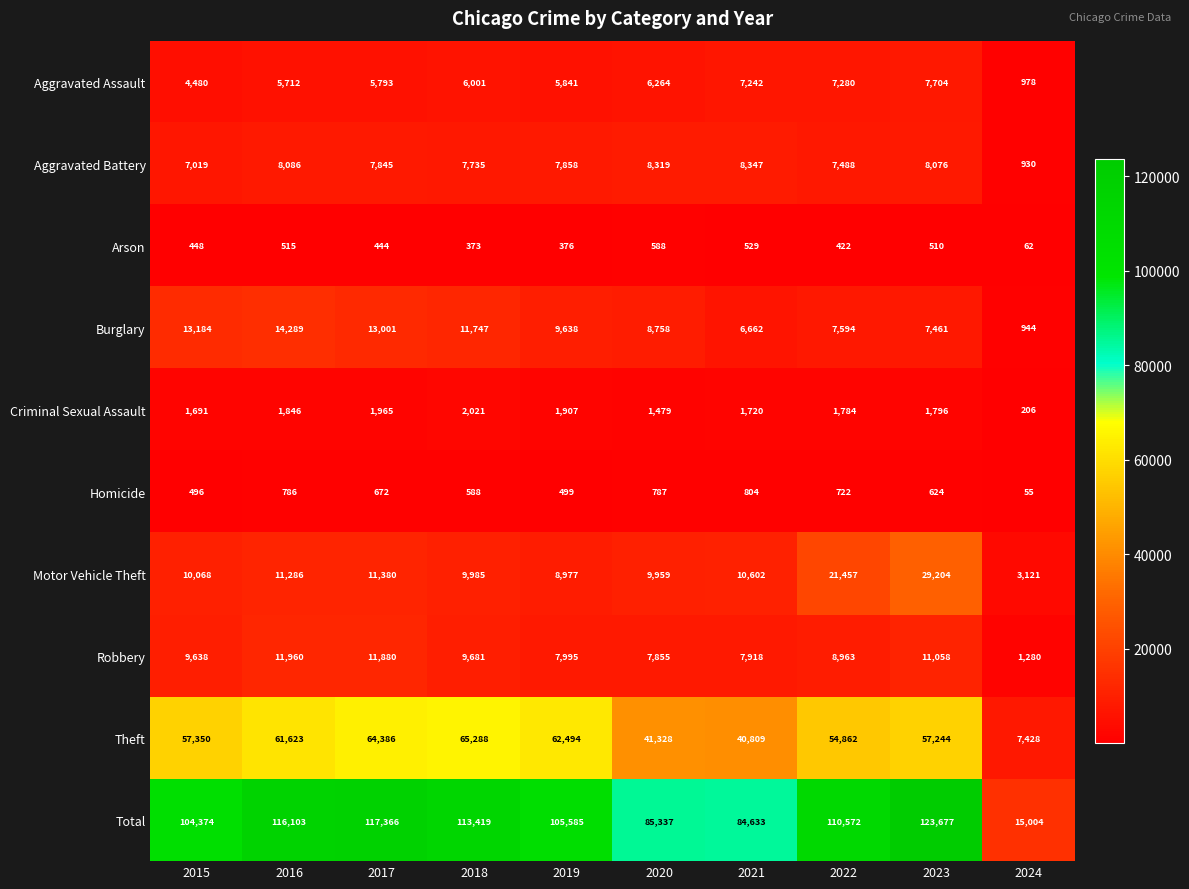

How many values in the Total series are below 110572?

5